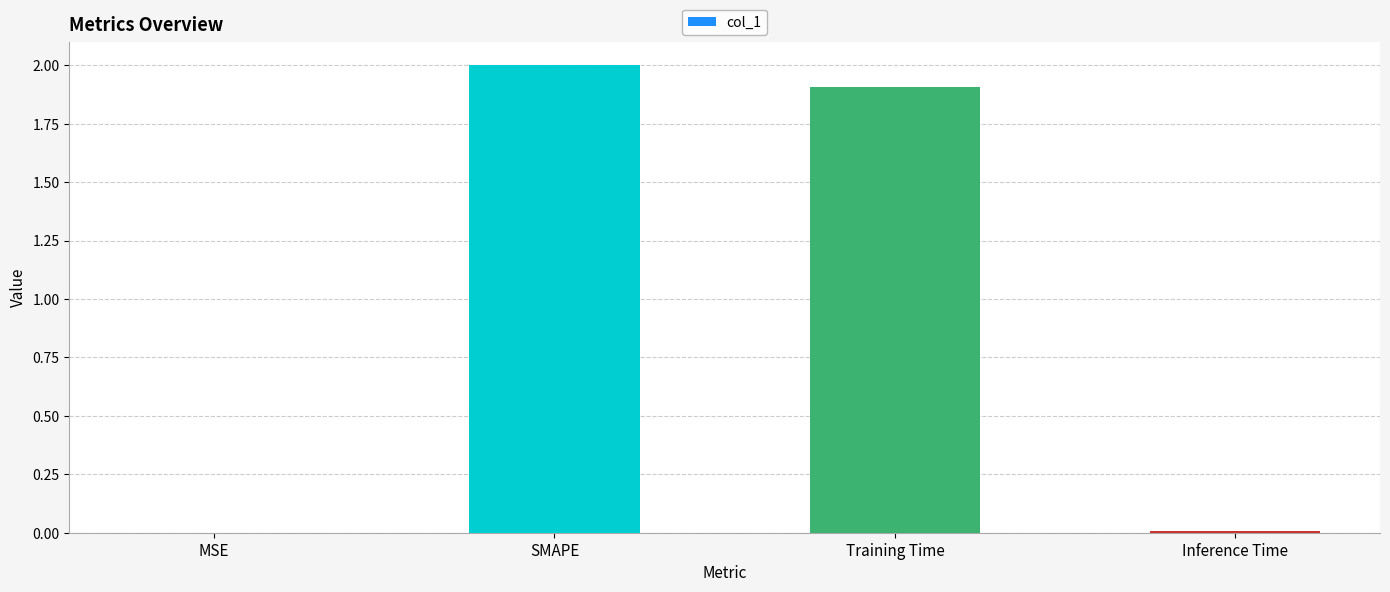

What is the maximum value shown in the chart?

2.0